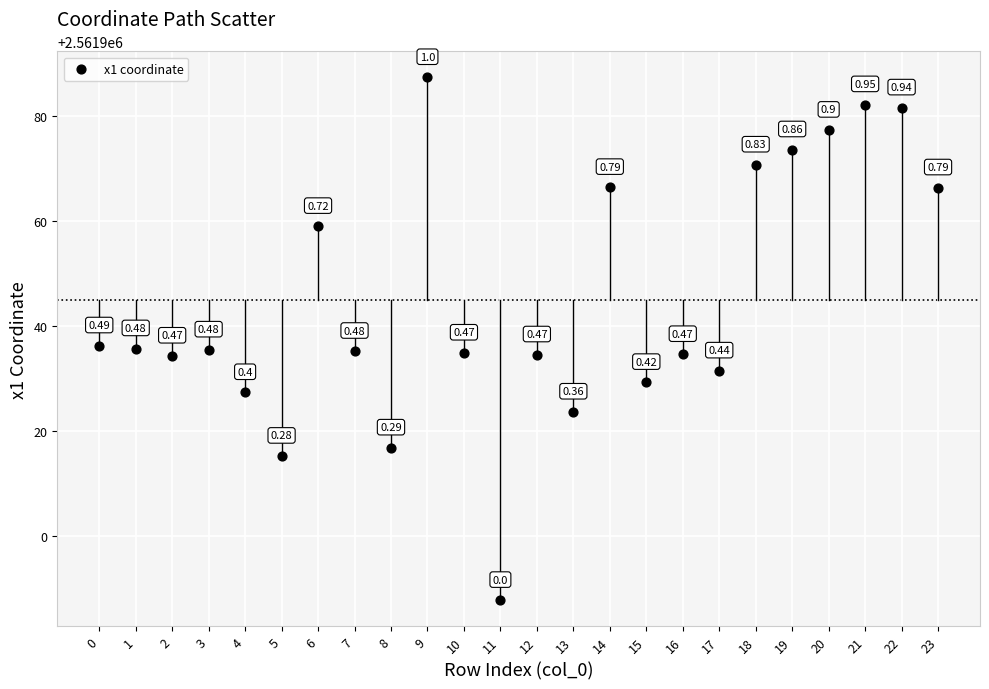

What is the range of Y values (max minus min)?

99.4